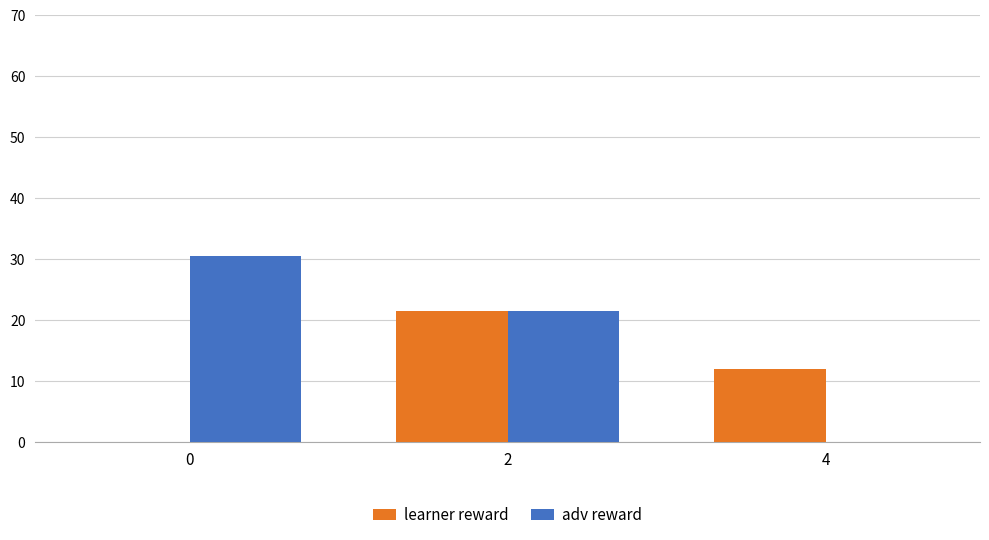

Which series has the largest total across all categories?

adv reward